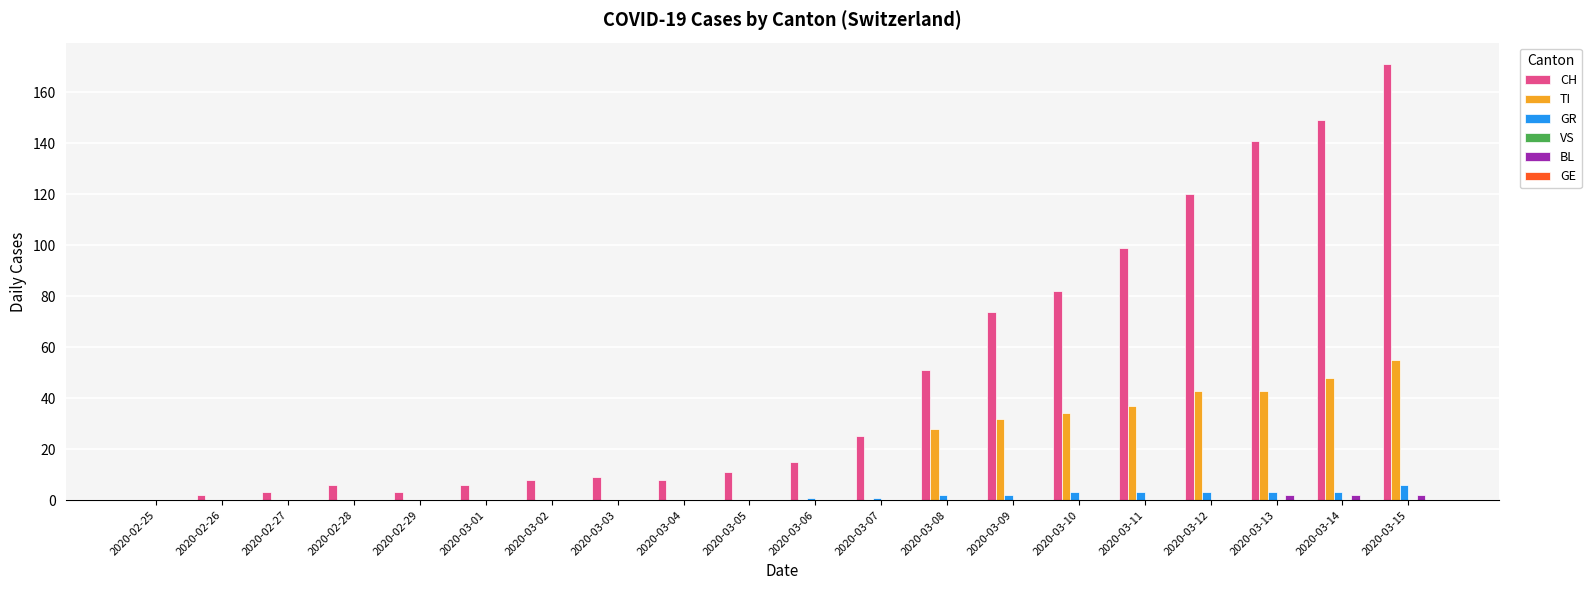

What is the highest value of the TI series?

55